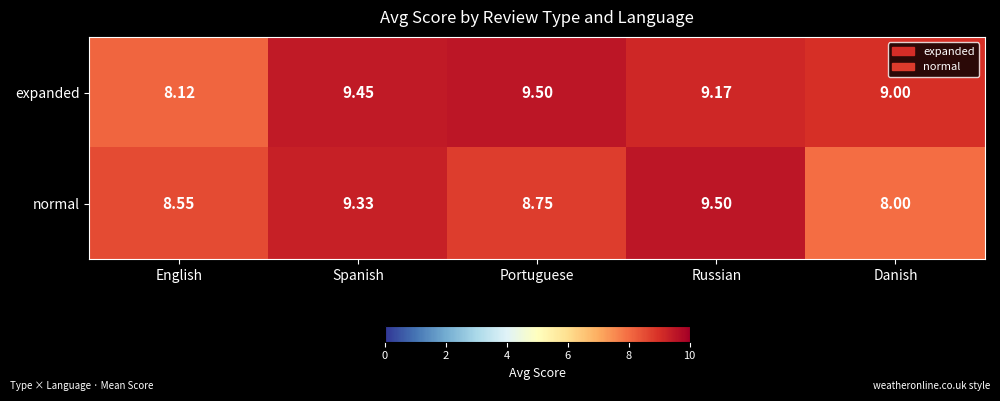

Which series has the widest spread of values?

normal